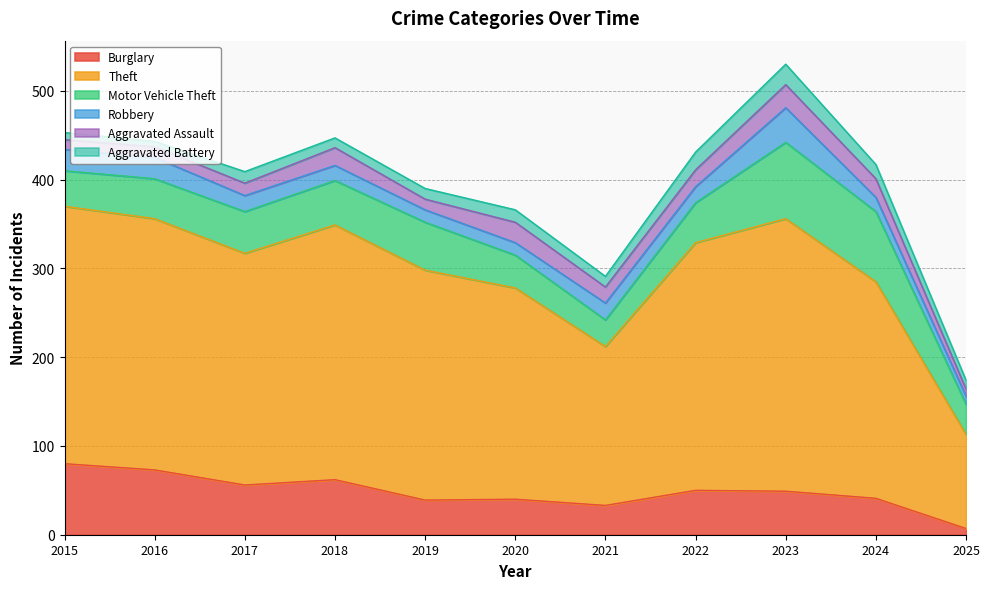

What is the difference between the Motor Vehicle Theft values at 2020 and 2023?

49